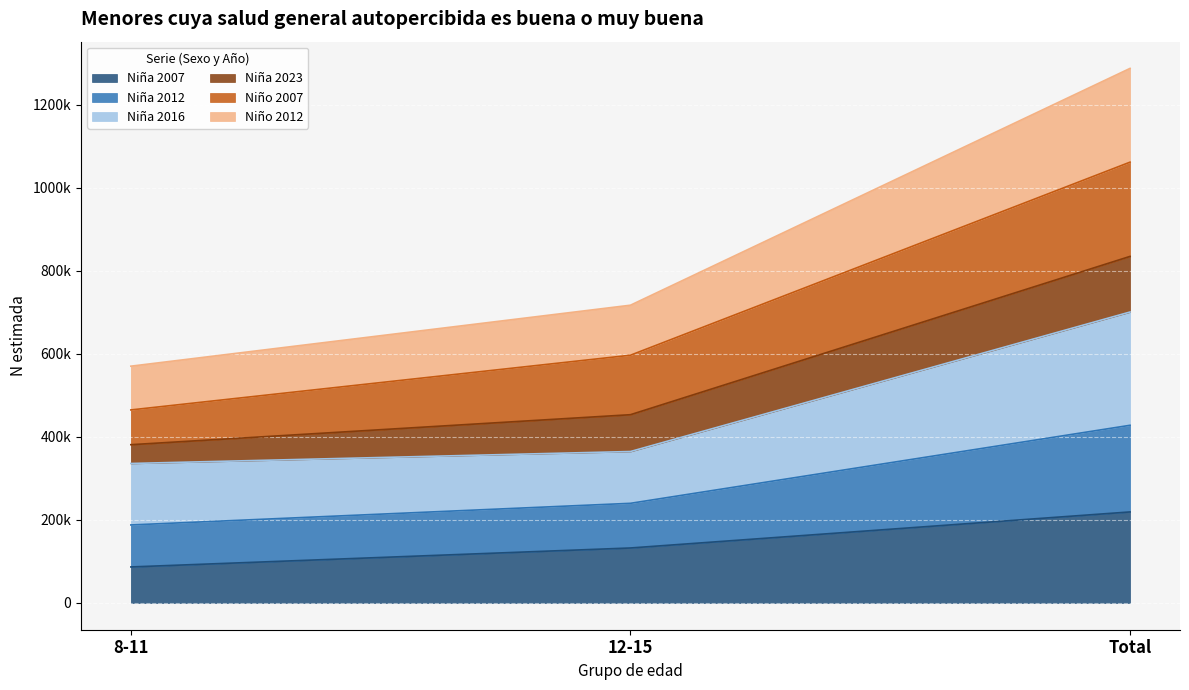

Count the number of categories in the chart.

3